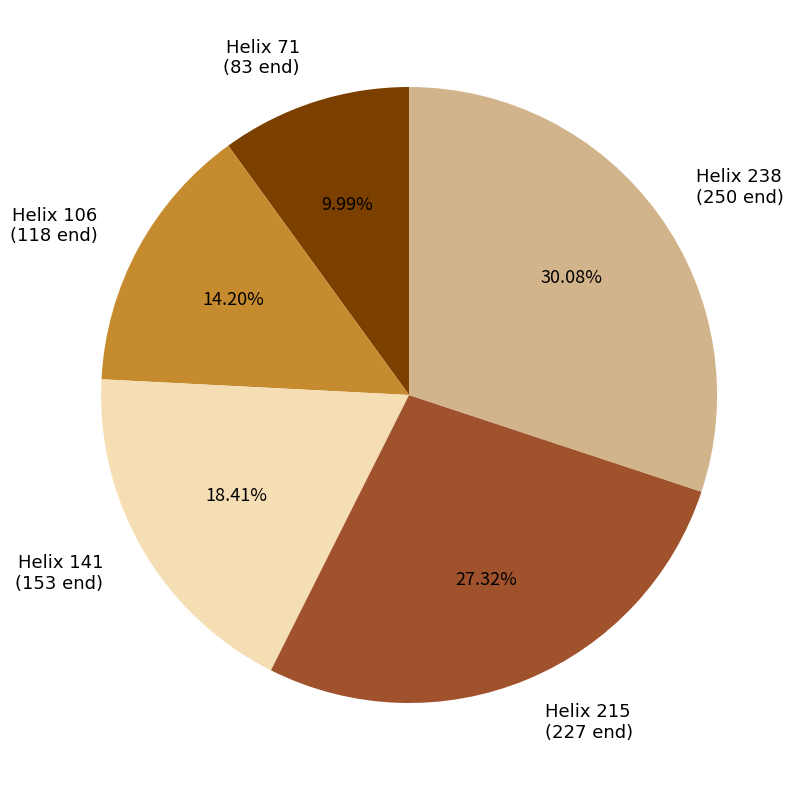

Is there any slice that represents more than half of the pie?

No